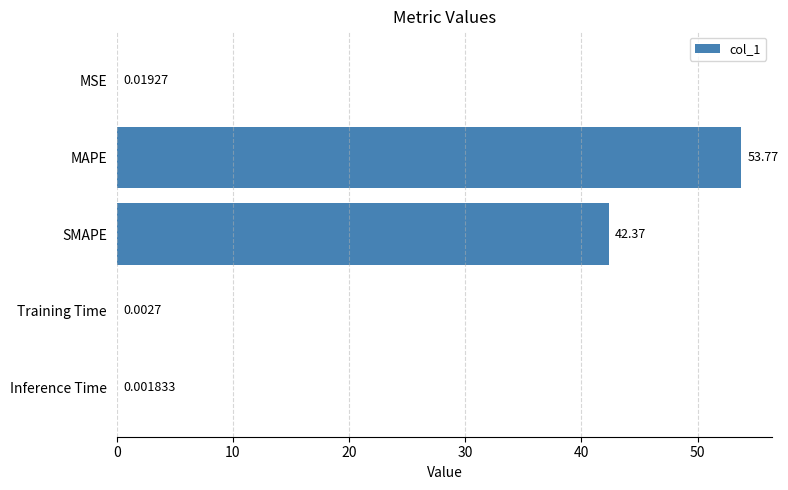

What is the sum of all values?

96.2